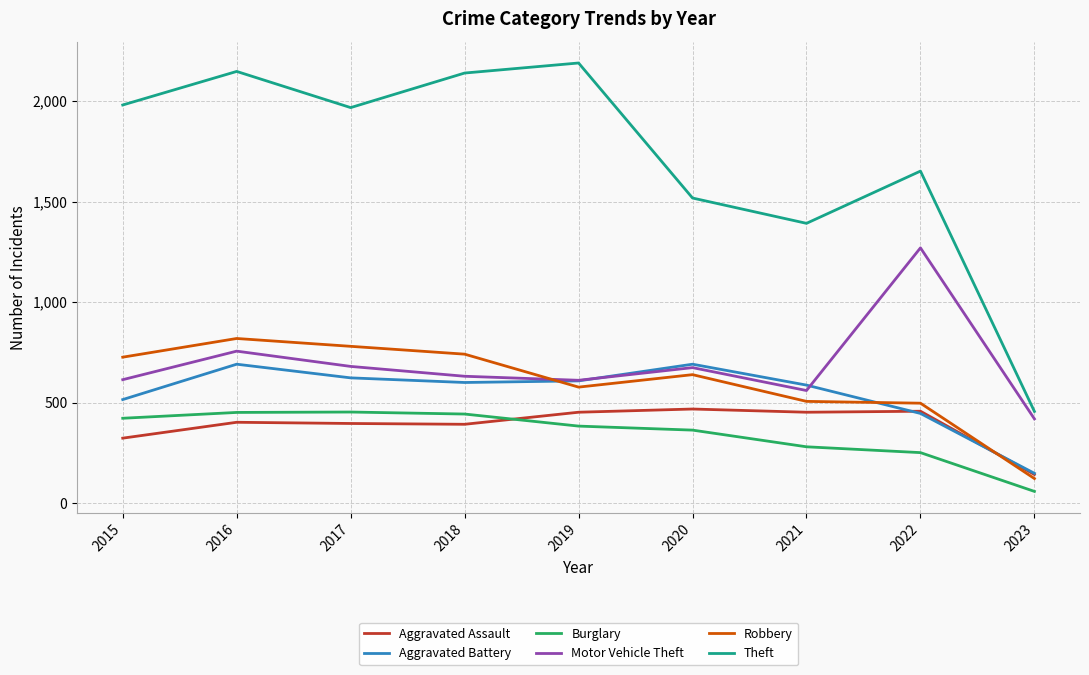

What is the minimum value for Robbery?

122